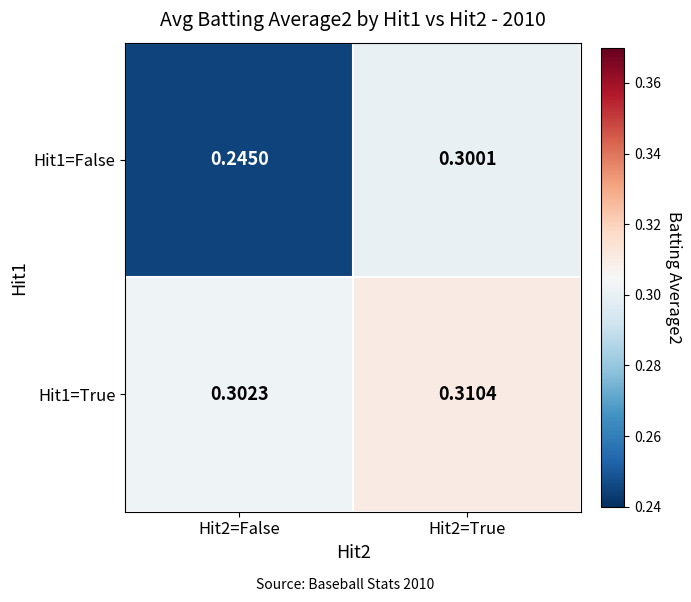

Is the value of Hit1=True at Hit2=False greater than the value of Hit1=False at Hit2=True?

Yes